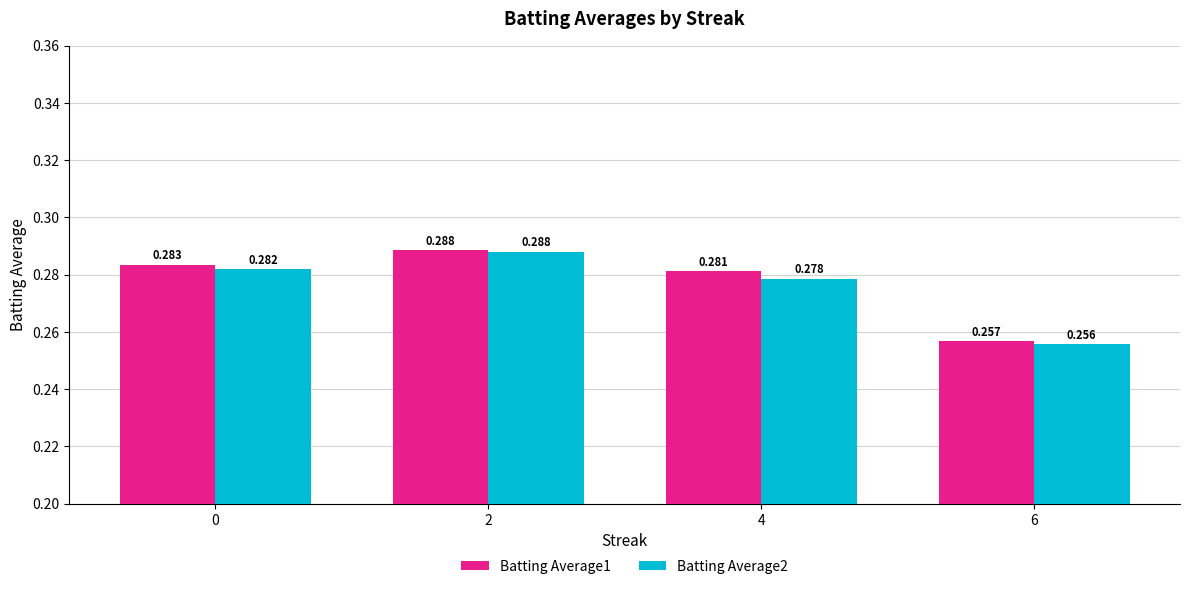

Is the value of Batting Average2 at 2 greater than the value of Batting Average1 at 0?

Yes